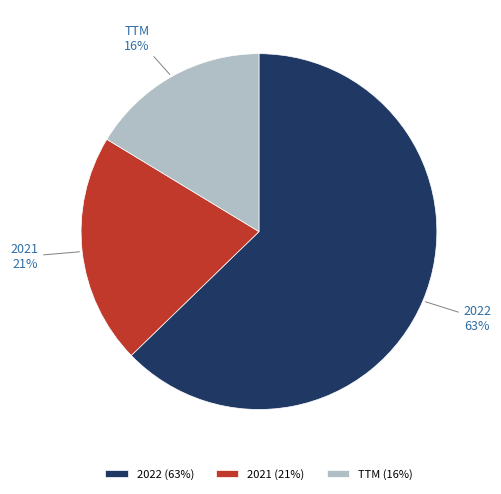

Which slice is the largest?

2022